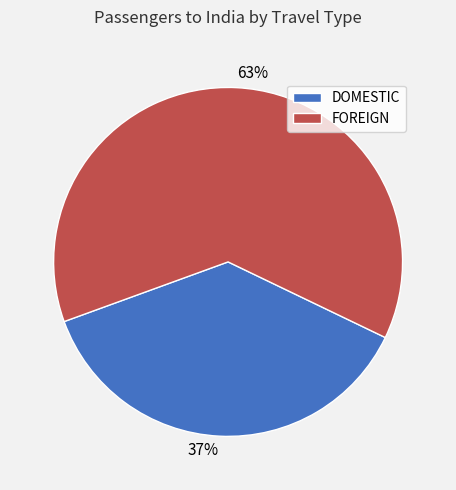

What is the ratio of the value at 63% to the value at 37%?

1.7